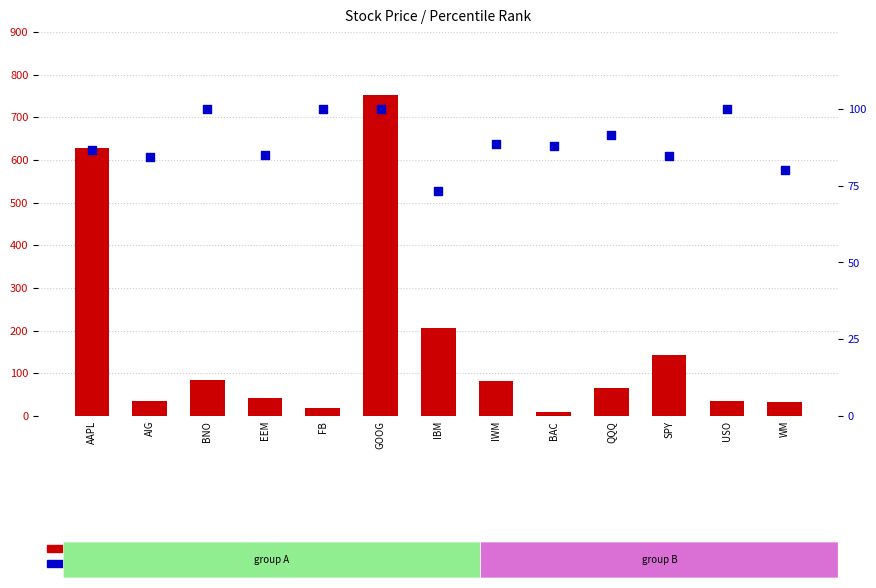

Is the value of price at AAPL greater than the value of percentile rank within the sample at AIG?

Yes